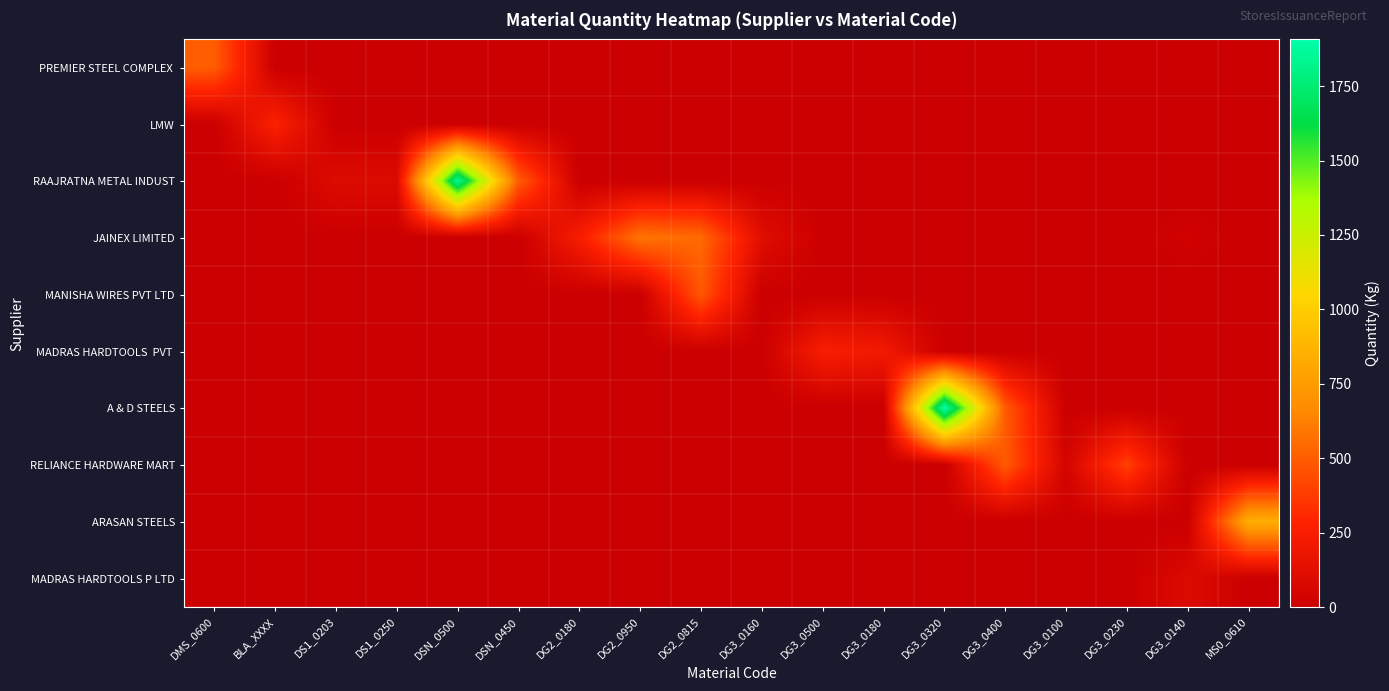

What is the difference between the second highest and minimum values in the A & D STEELS series?

491.0